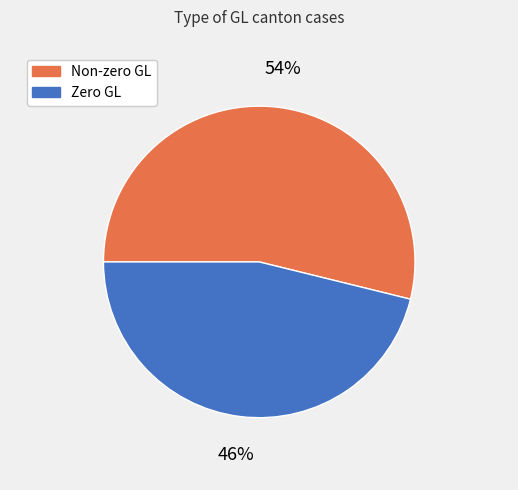

To the nearest percent, what is the difference between the largest and smallest slice percentages?

8%